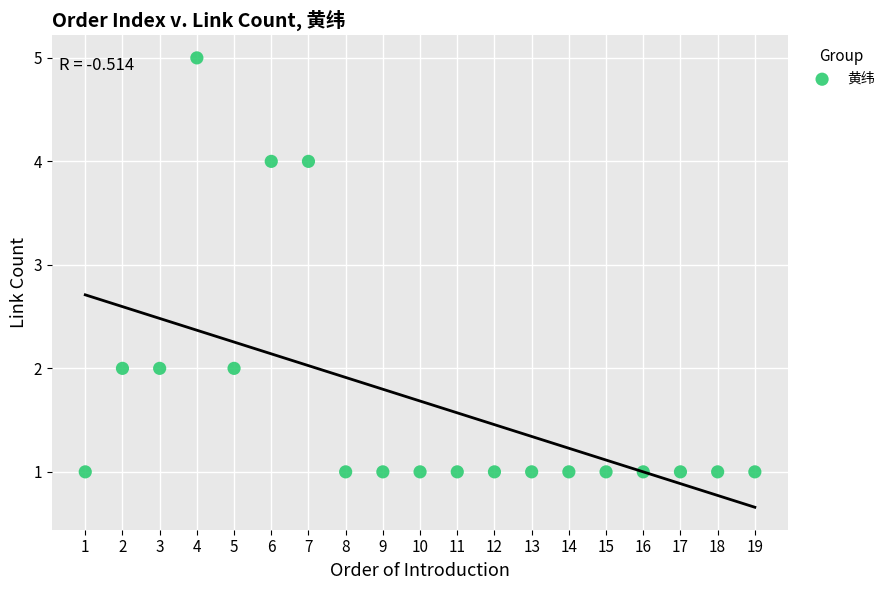

What is the range of Y values (max minus min)?

4